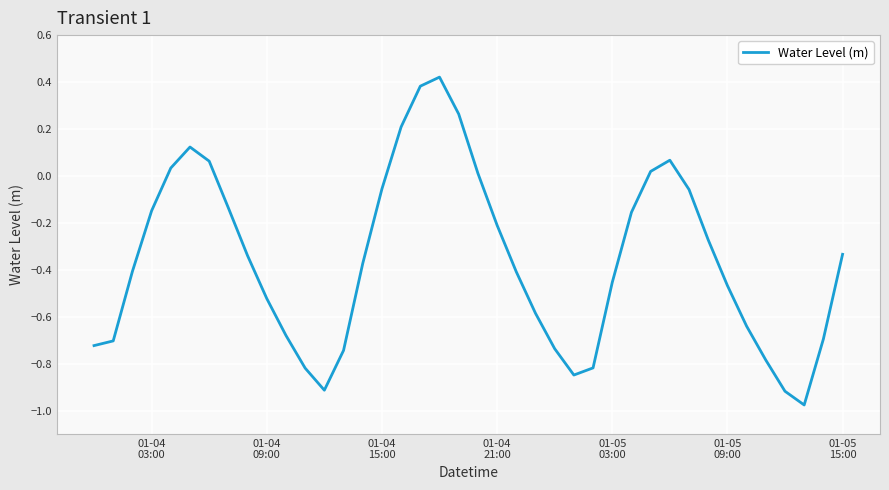

What is the difference between the maximum and minimum values?

1.4